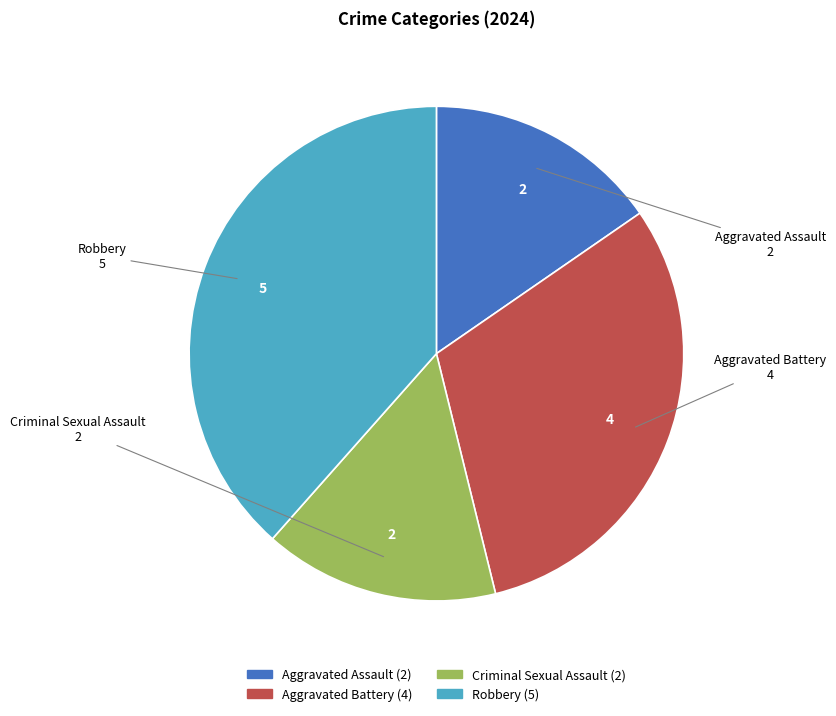

Is there a majority slice in this chart?

No